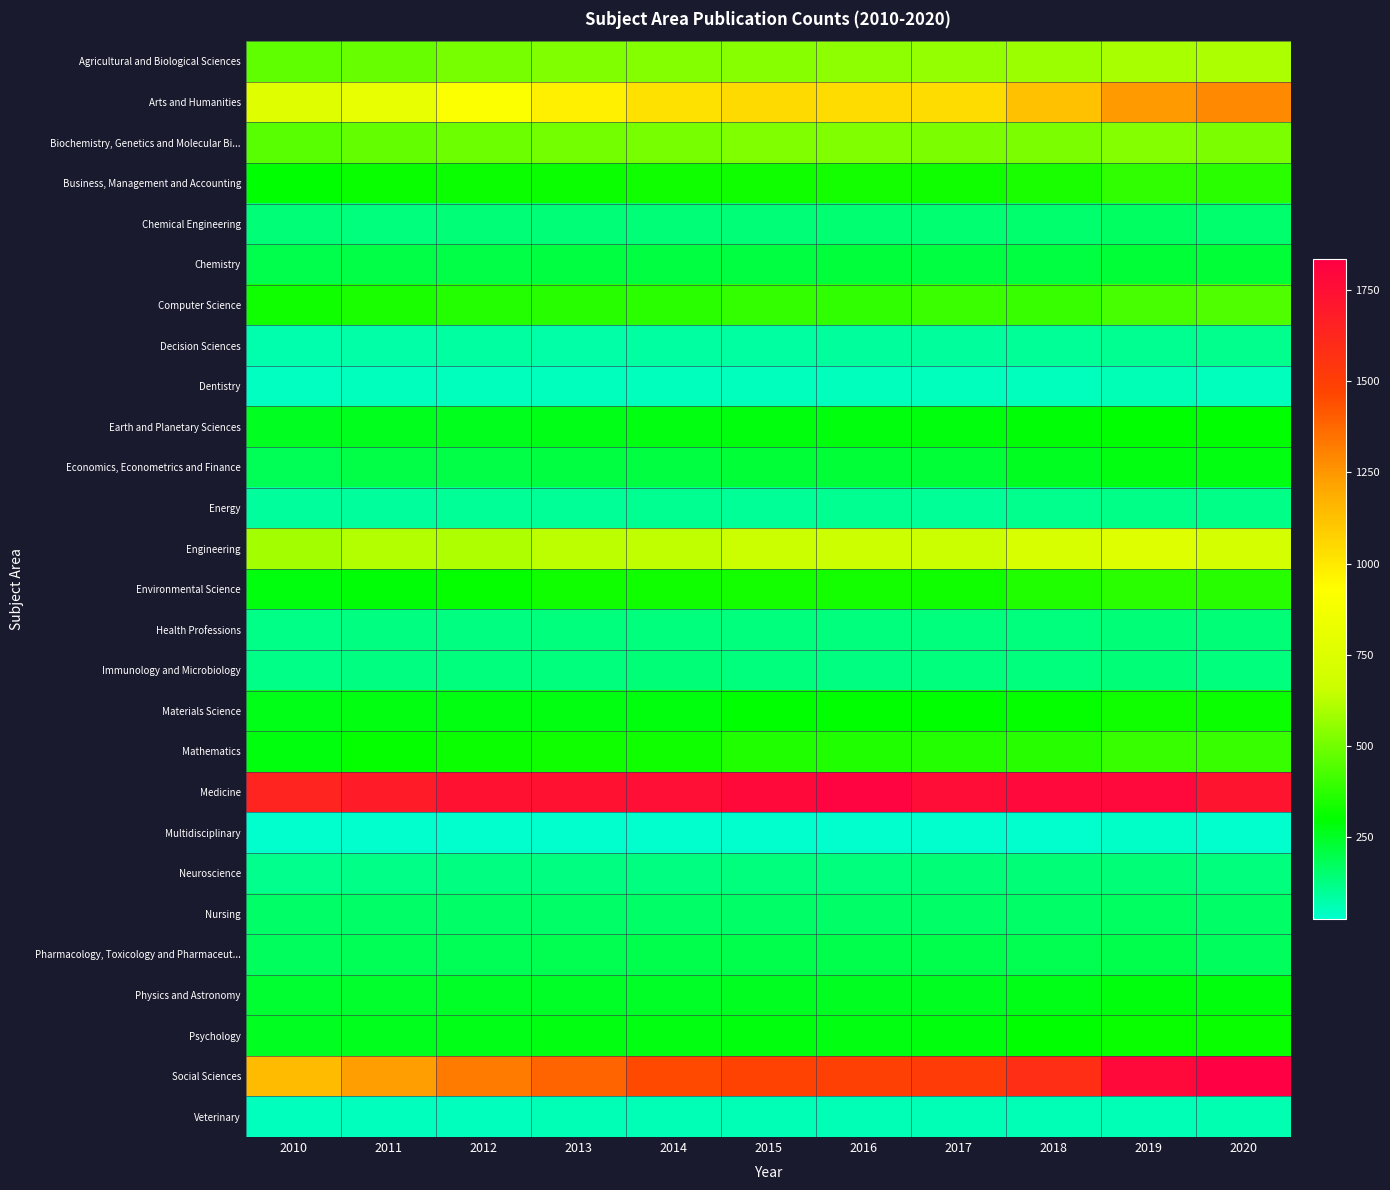

What is the spread (max minus min) of values at 2011?

1661